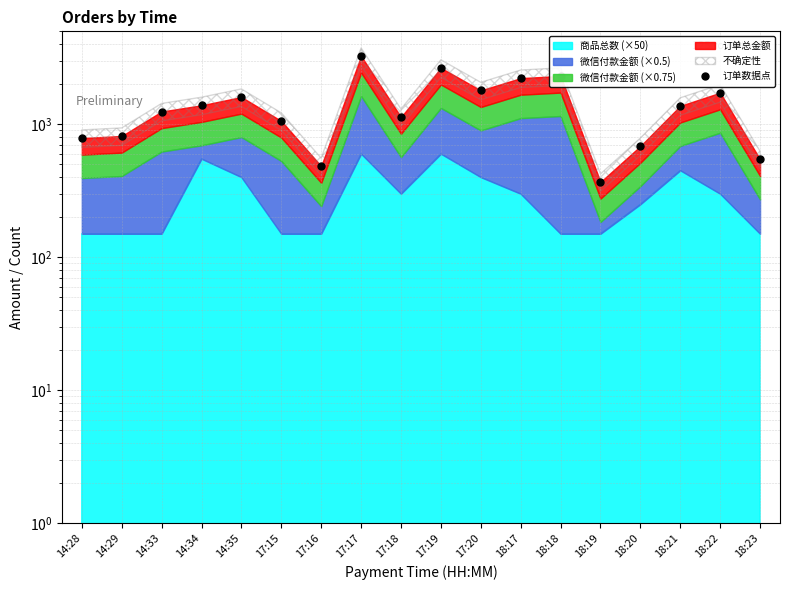

What is the change in value from 17:15 to 18:19?

-691.0